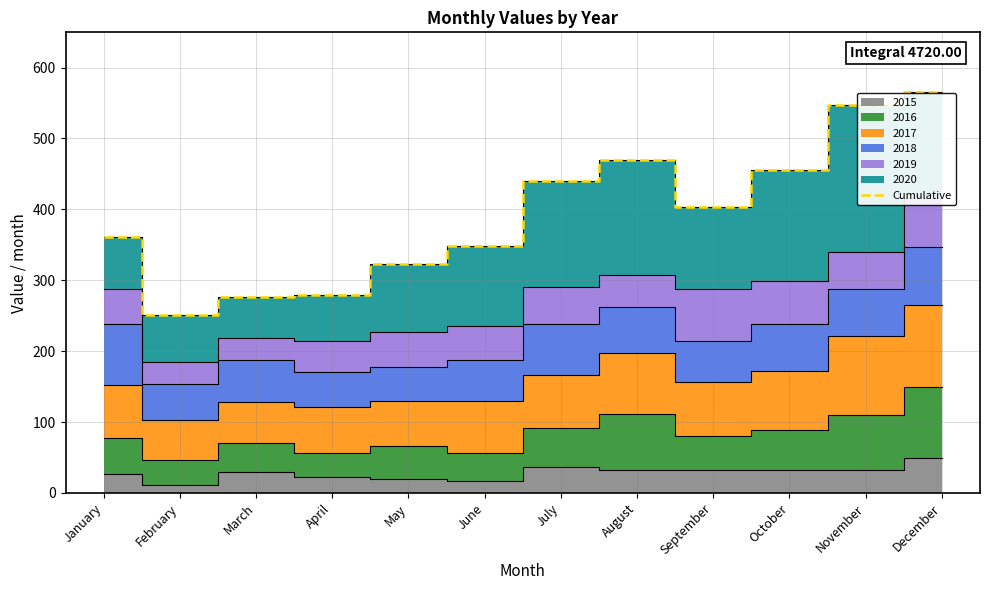

True or false: the data shows 1014 at December.

False